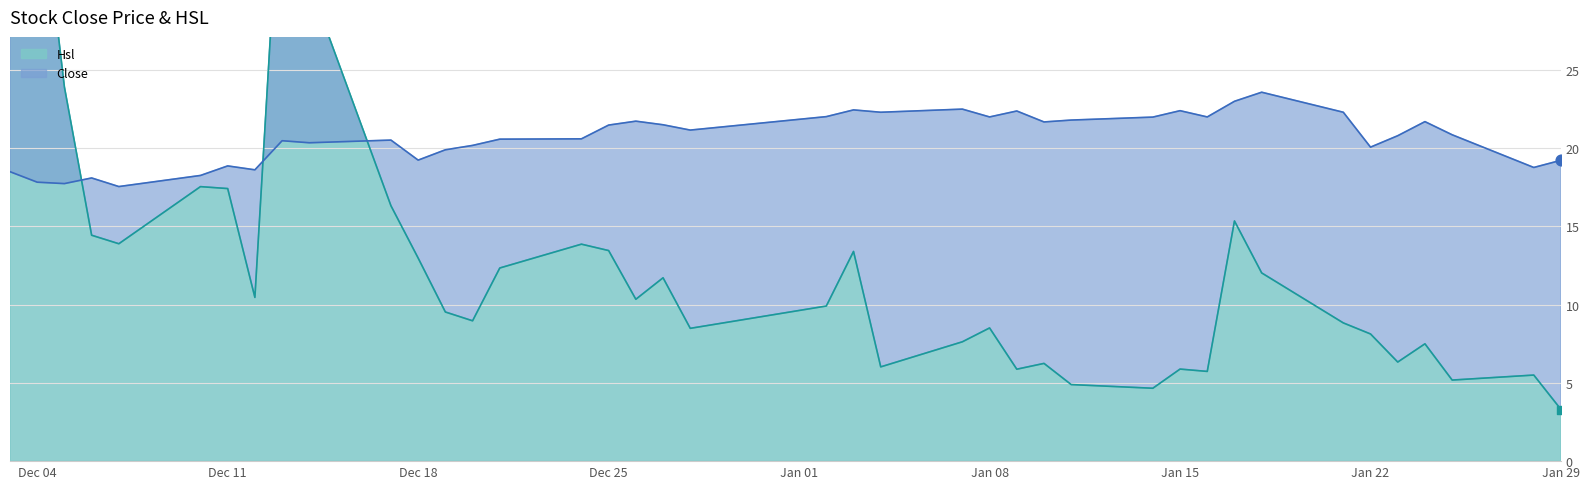

At which category is the sum across all series the highest?

2007-12-03